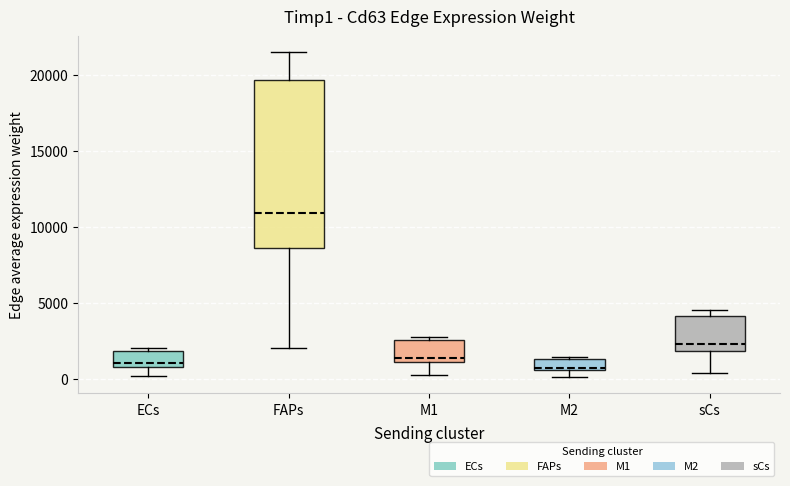

Where does the lower whisker of the box for FAPs end on the y-axis? The values are not printed on the chart, so give them approximately, as read against the axis.

2000